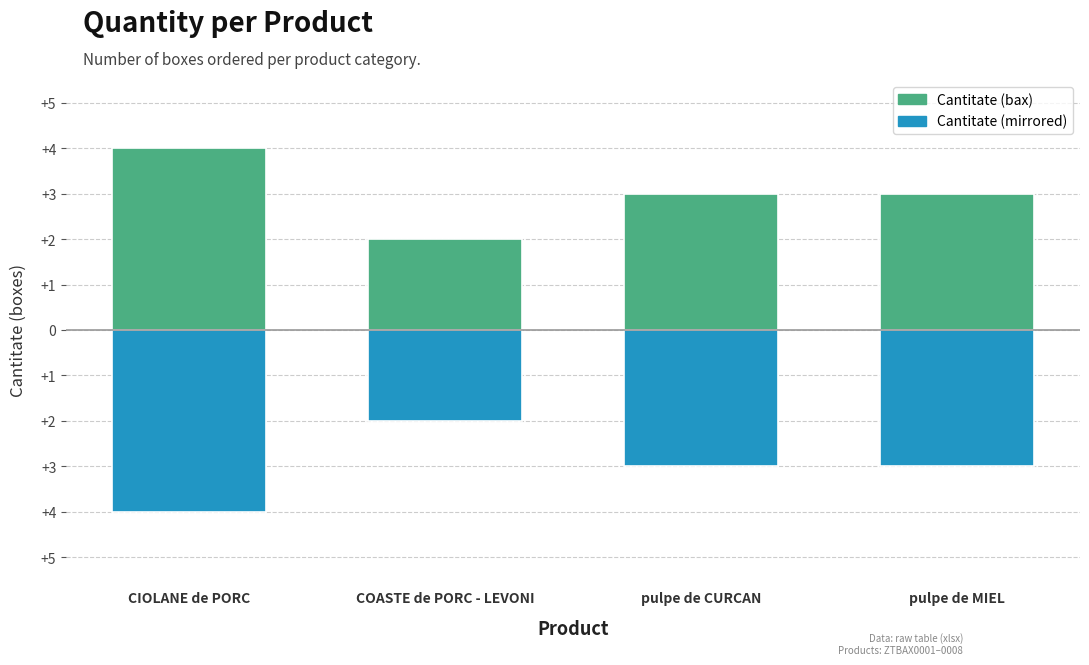

At how many categories does at least one series exceed -2?

4